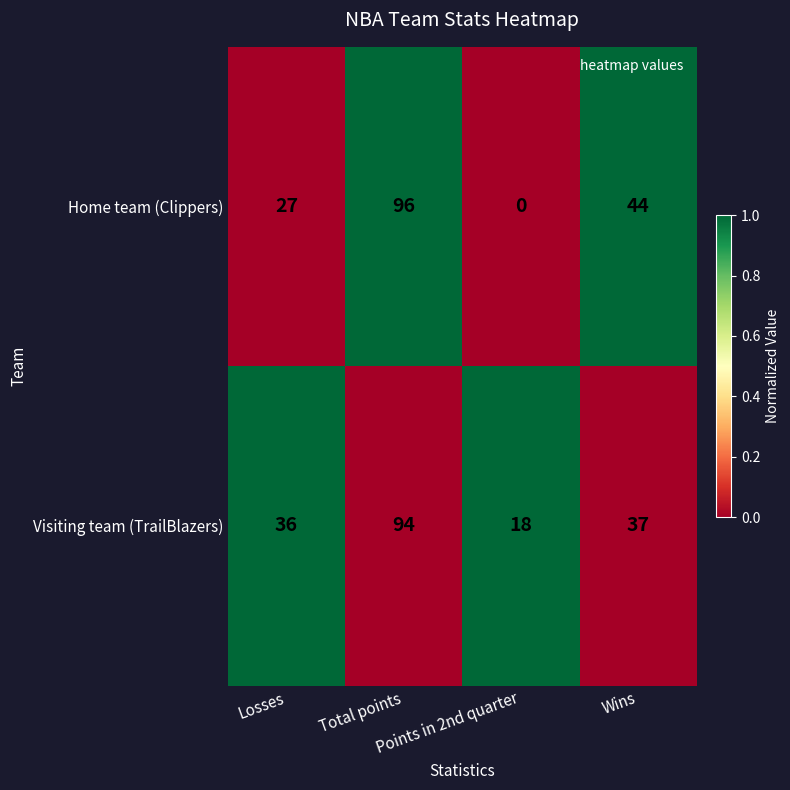

What is the lowest value of the Visiting team (TrailBlazers) series?

18